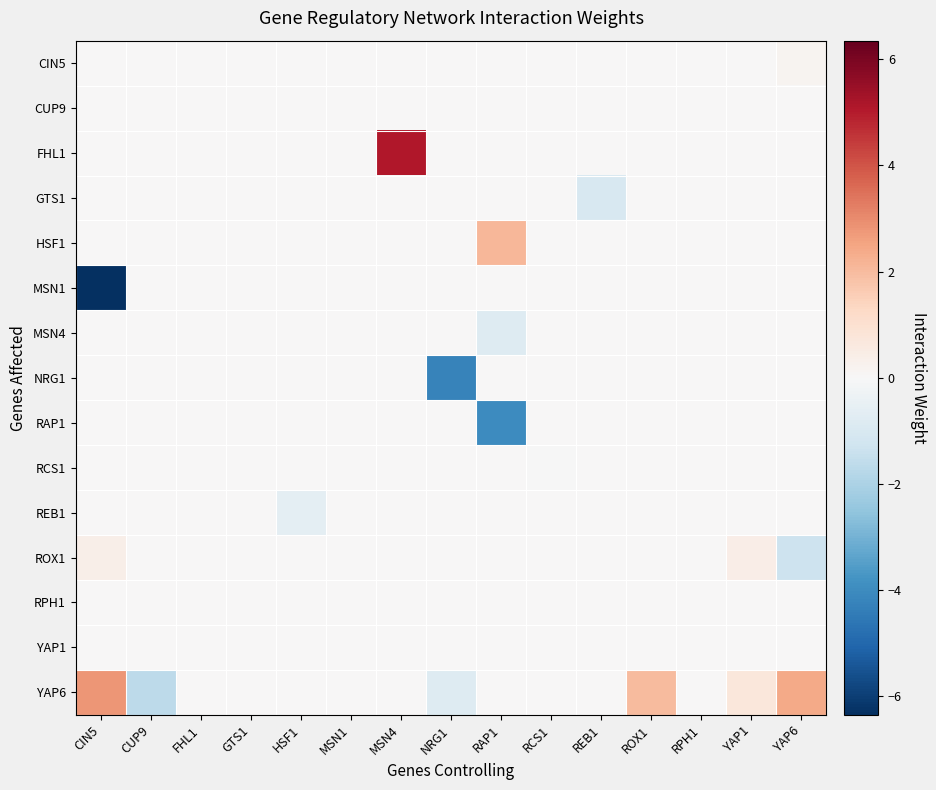

Between GTS1 and FHL1, which is larger?

GTS1